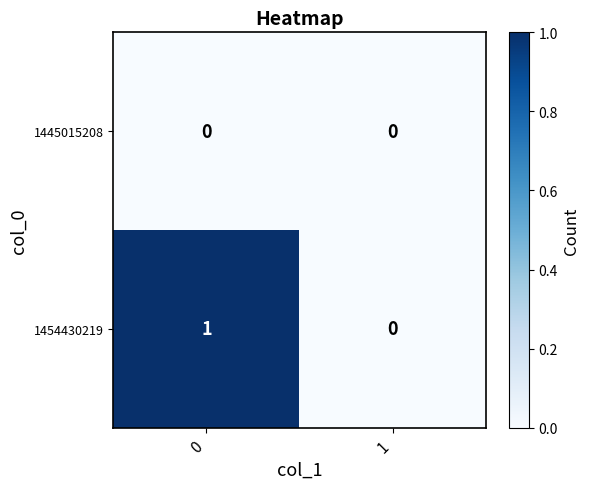

List the series in order of their peak value, lowest first.

1445015208, 1454430219